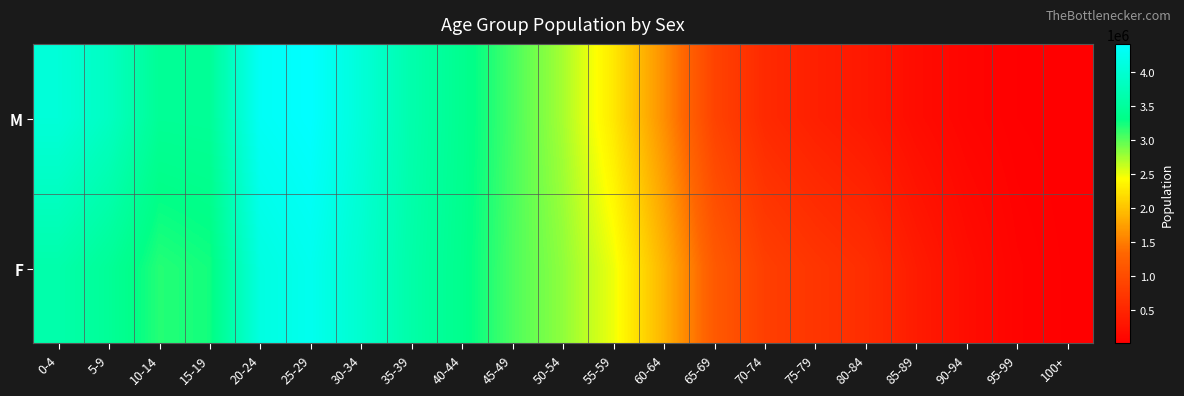

Which series changed the most between 20-24 and 25-29?

F